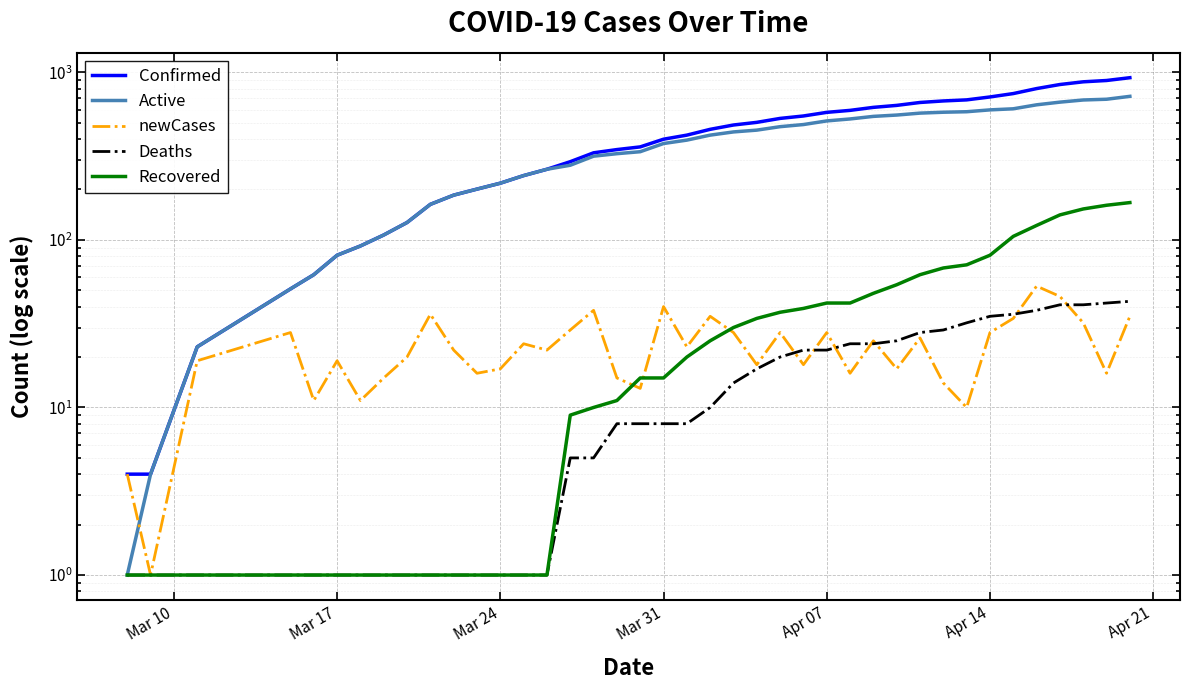

True or false: Confirmed has more than 2 points higher than both neighbors.

False